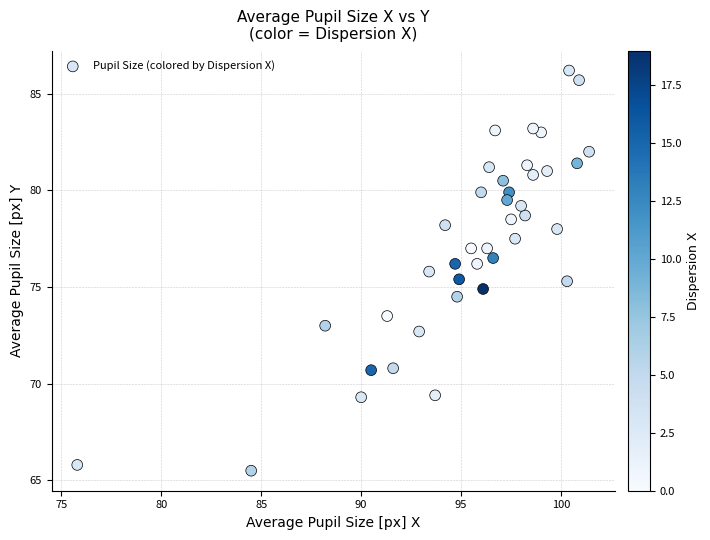

What is the range of Y values (max minus min)?

20.7